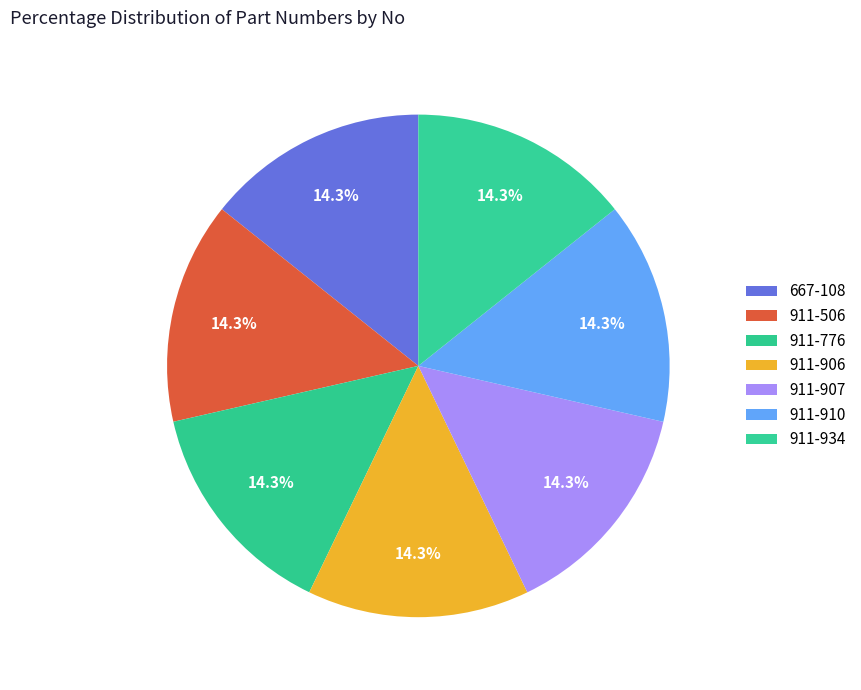

Which category has the biggest portion of the pie?

911-934